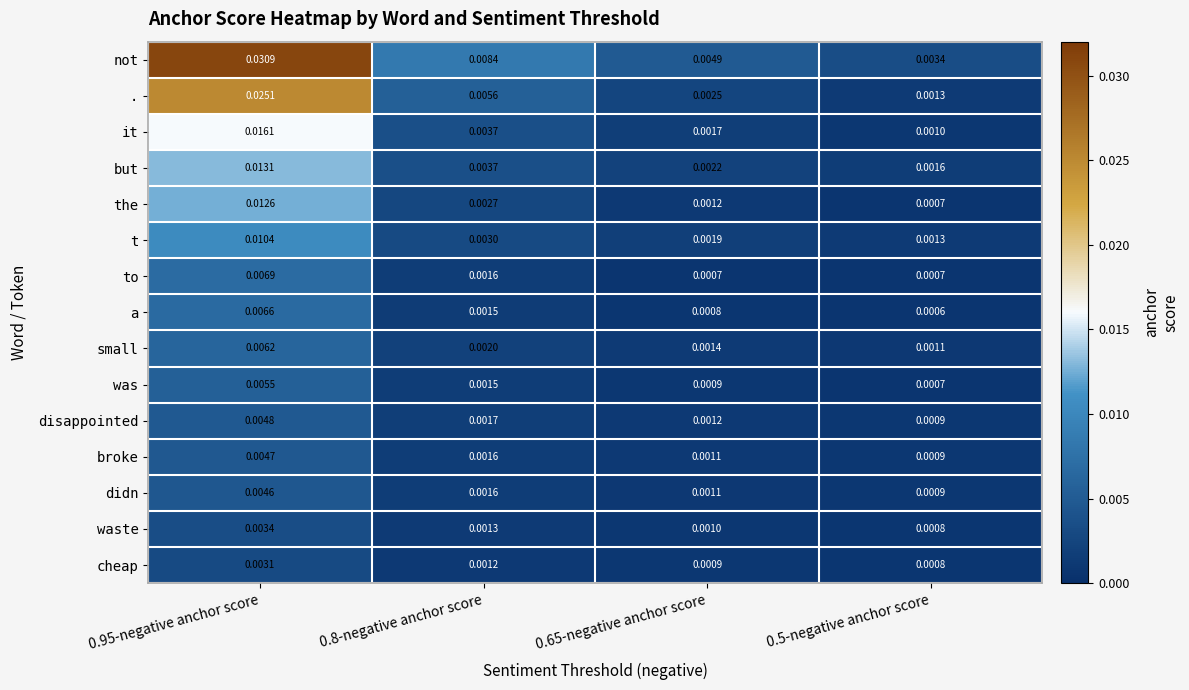

Rank the series at 0.95-negative anchor score from lowest to highest value.

cheap, waste, didn, broke, disappointed, was, small, a, to, t, the, but, it, ., not